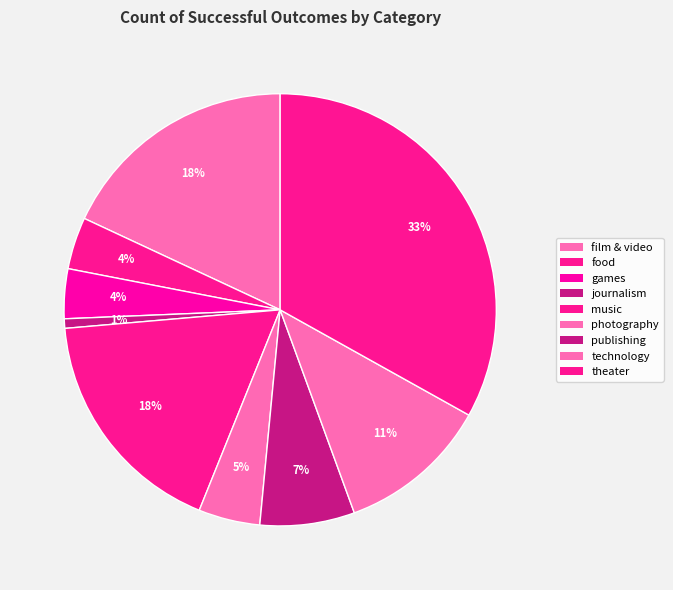

How many segments does this pie chart have?

9